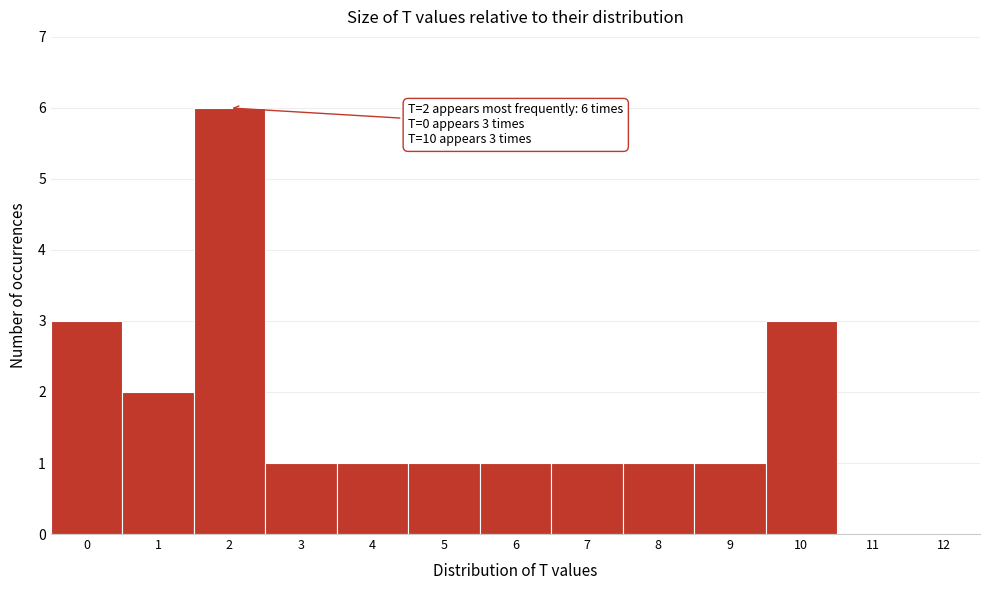

Reading left to right, extract all data points from this chart.

0=3	1=2	2=6	3=1	4=1	5=1	6=1	7=1	8=1	9=1	10=3	11=0	12=0